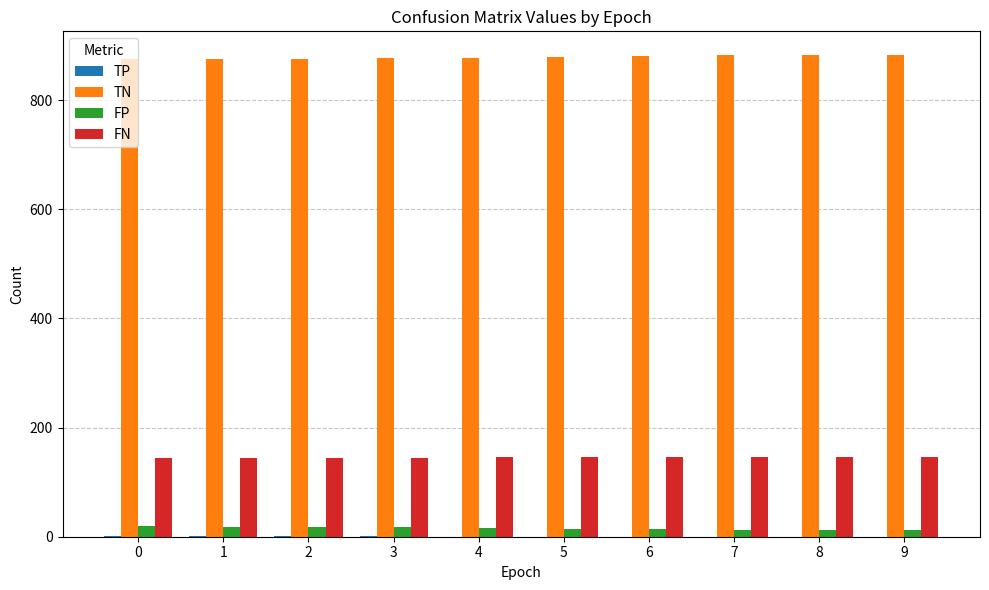

Is the value of FN at 3 greater than the value of FP at 1?

Yes